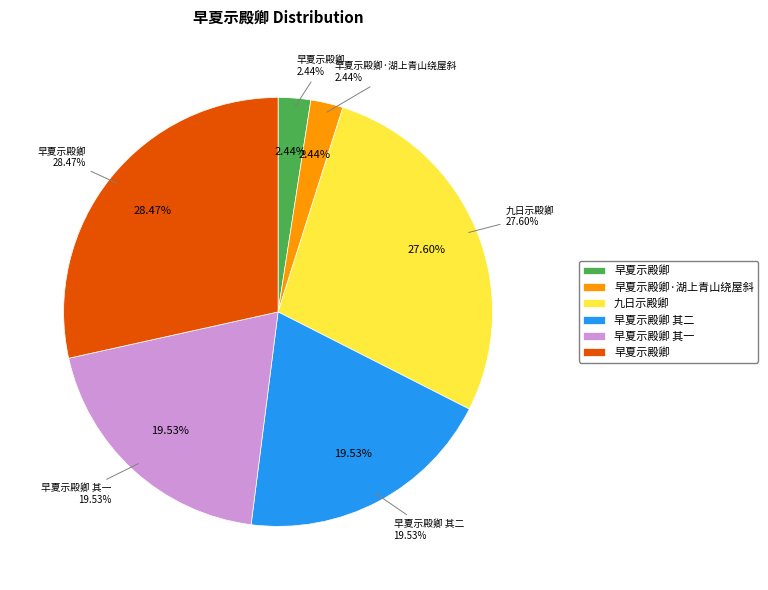

Is it true that 九日示殿卿 is 42% of the pie?

False